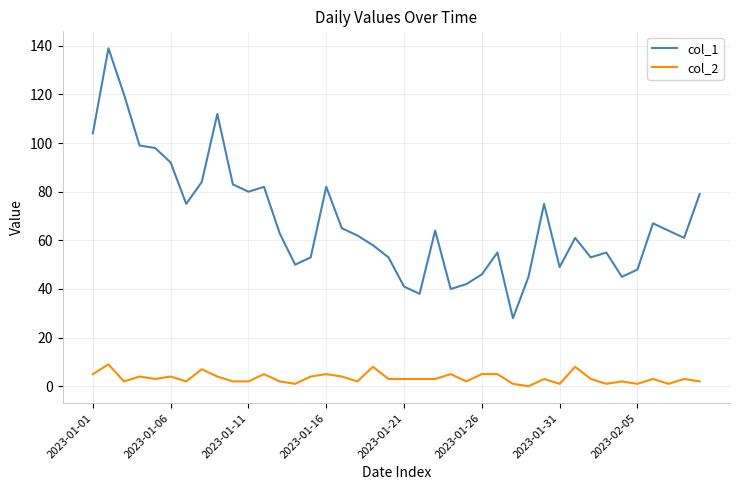

True or false: col_2 and col_1 cross at least once.

False